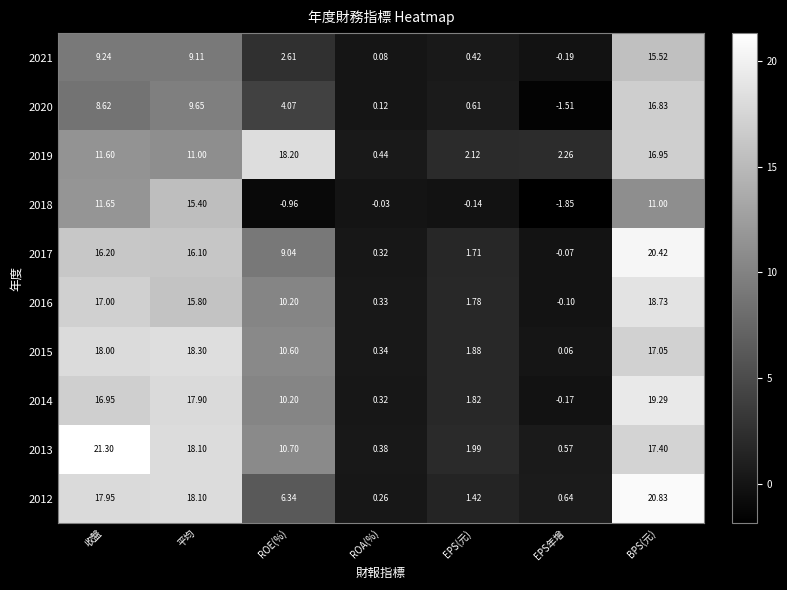

Which category has the lowest value in the 2015 series?

EPS年增